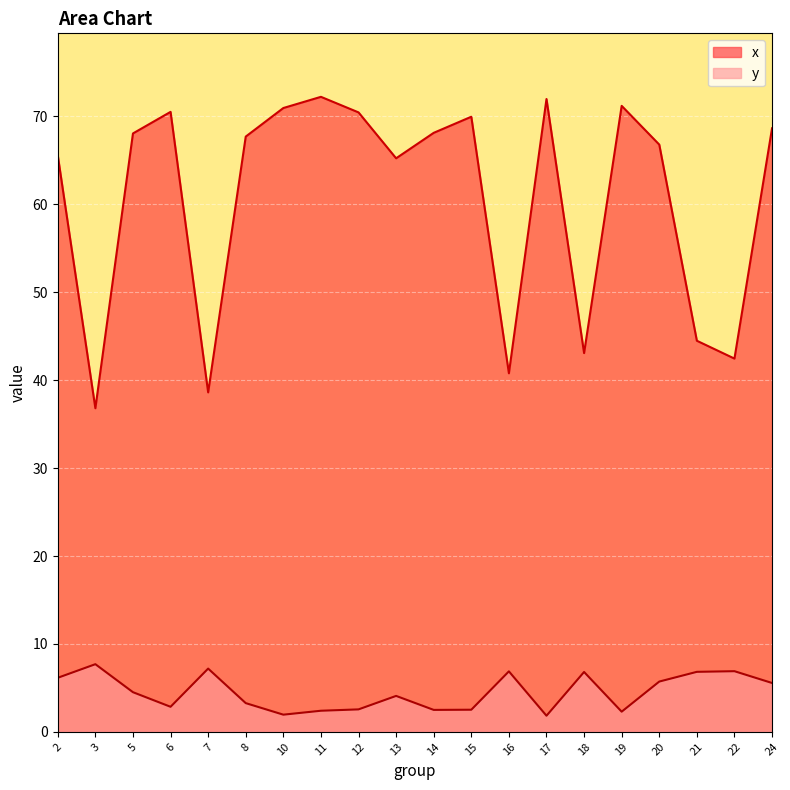

Is it true that y equals 1.1 at 14?

False